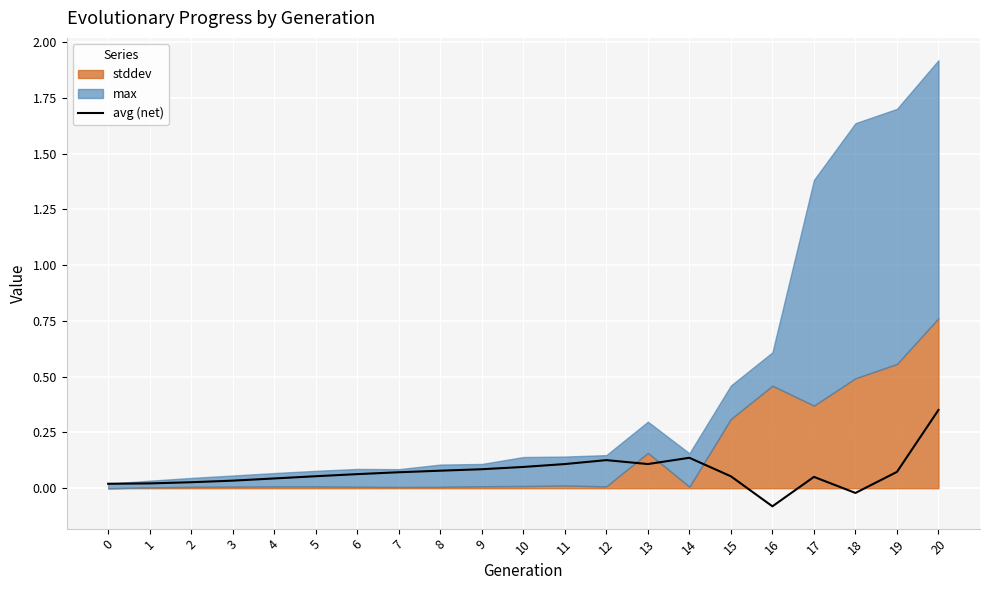

The value of avg (net) at 11 is 0.2. True or false?

False